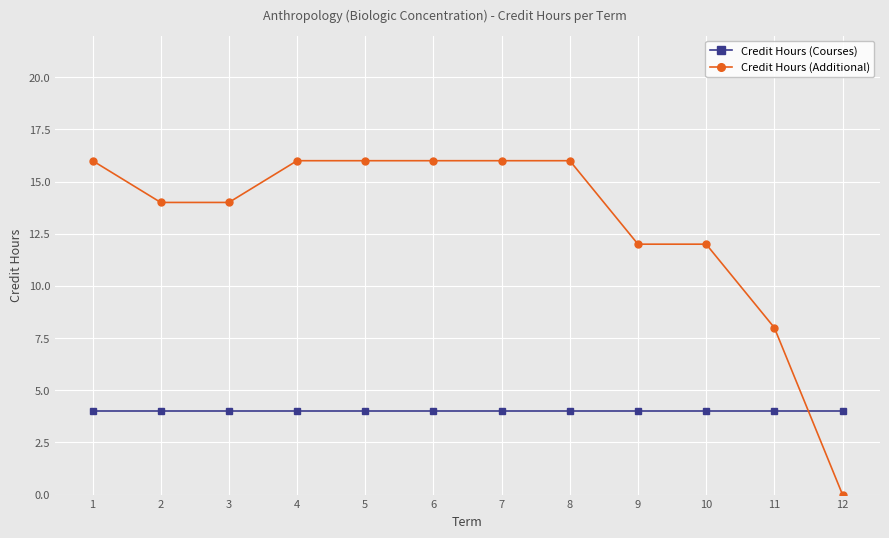

At how many categories does at least one series exceed 5?

11